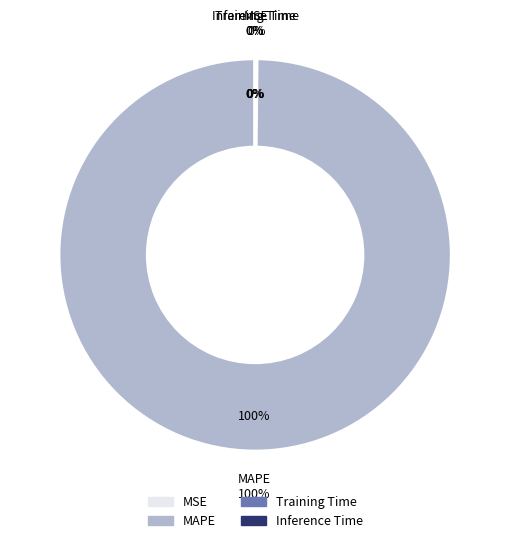

How many segments does this pie chart have?

4